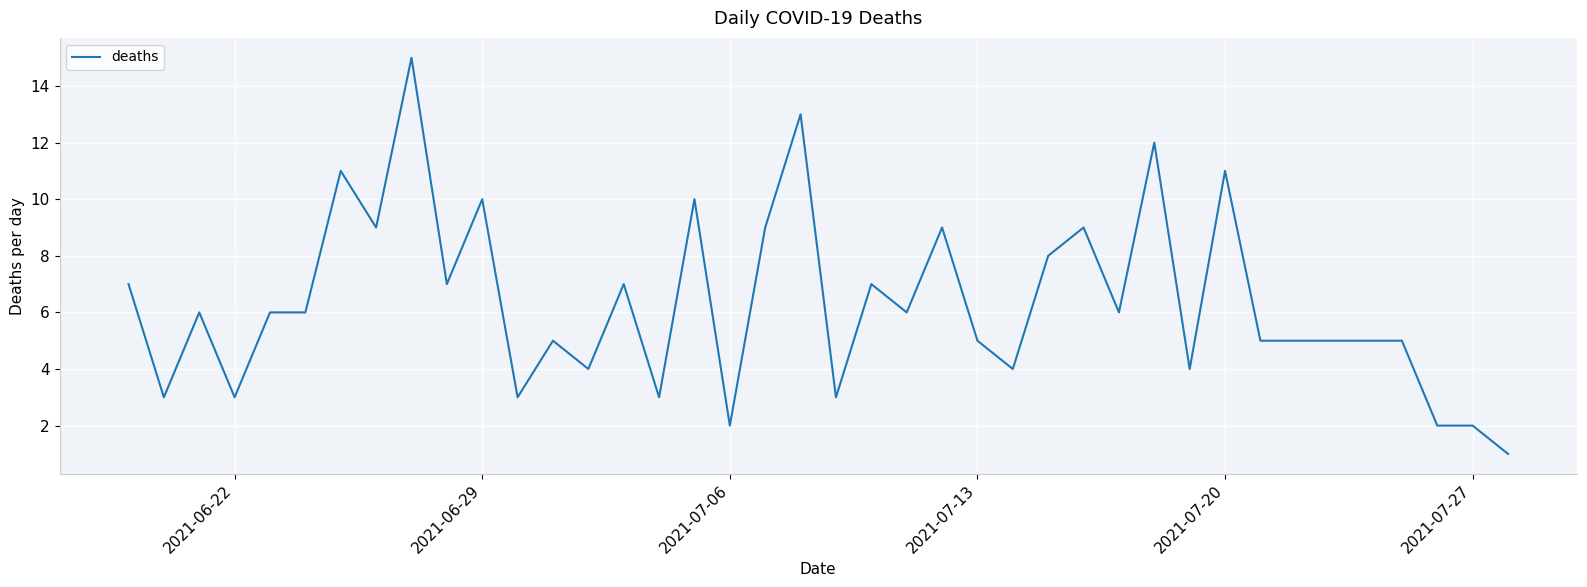

What is the greatest value displayed?

15